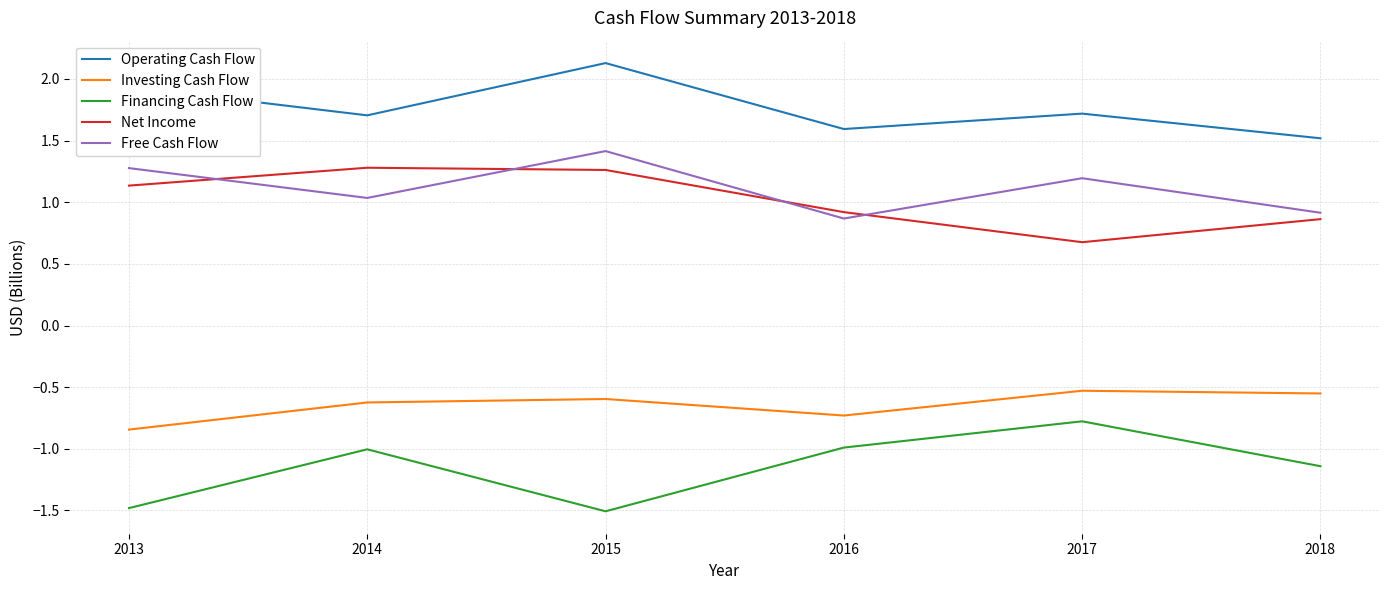

The value of Investing Cash Flow at 2014 is -0.6. True or false?

True